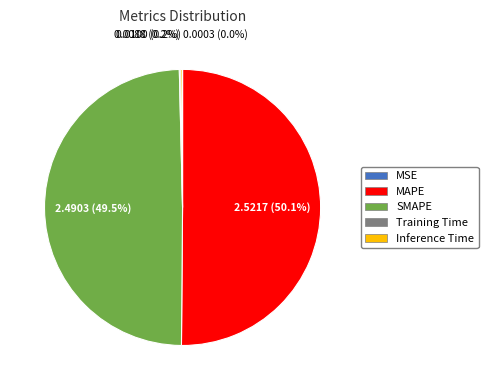

What is the ratio of the value at SMAPE to the value at MAPE?

1.0